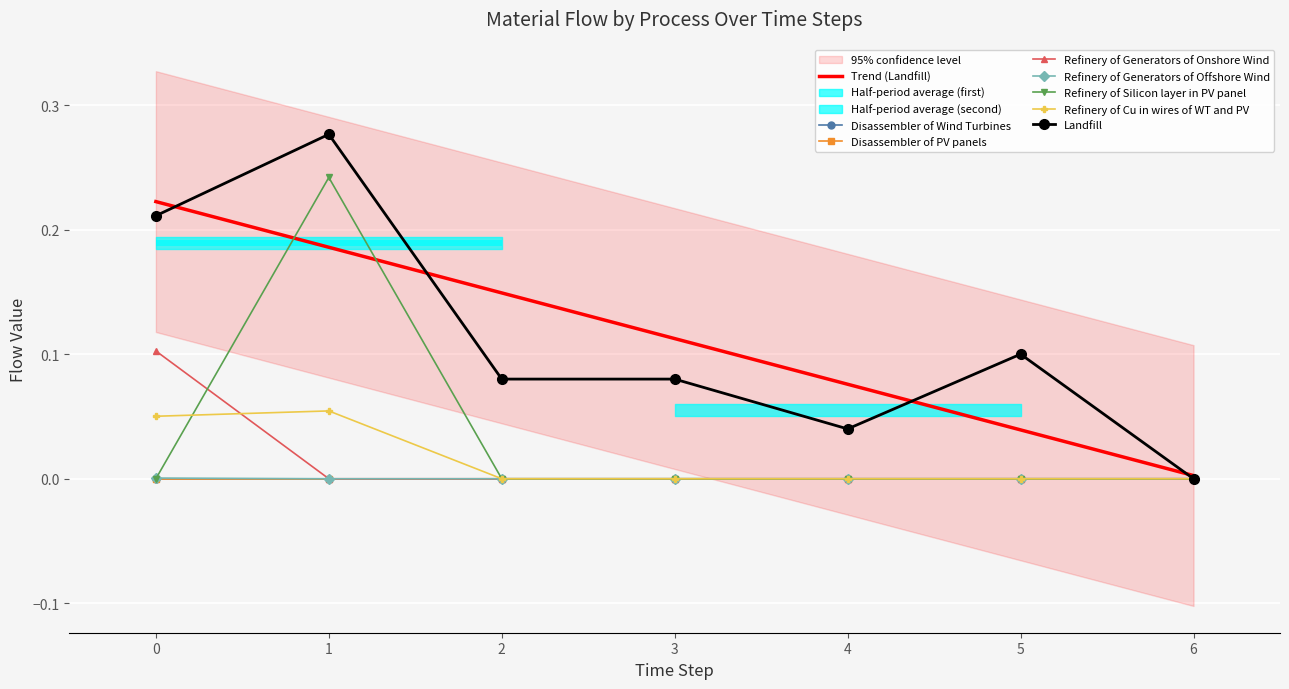

How many positive values does the Refinery of Generators of Offshore Wind series have?

1